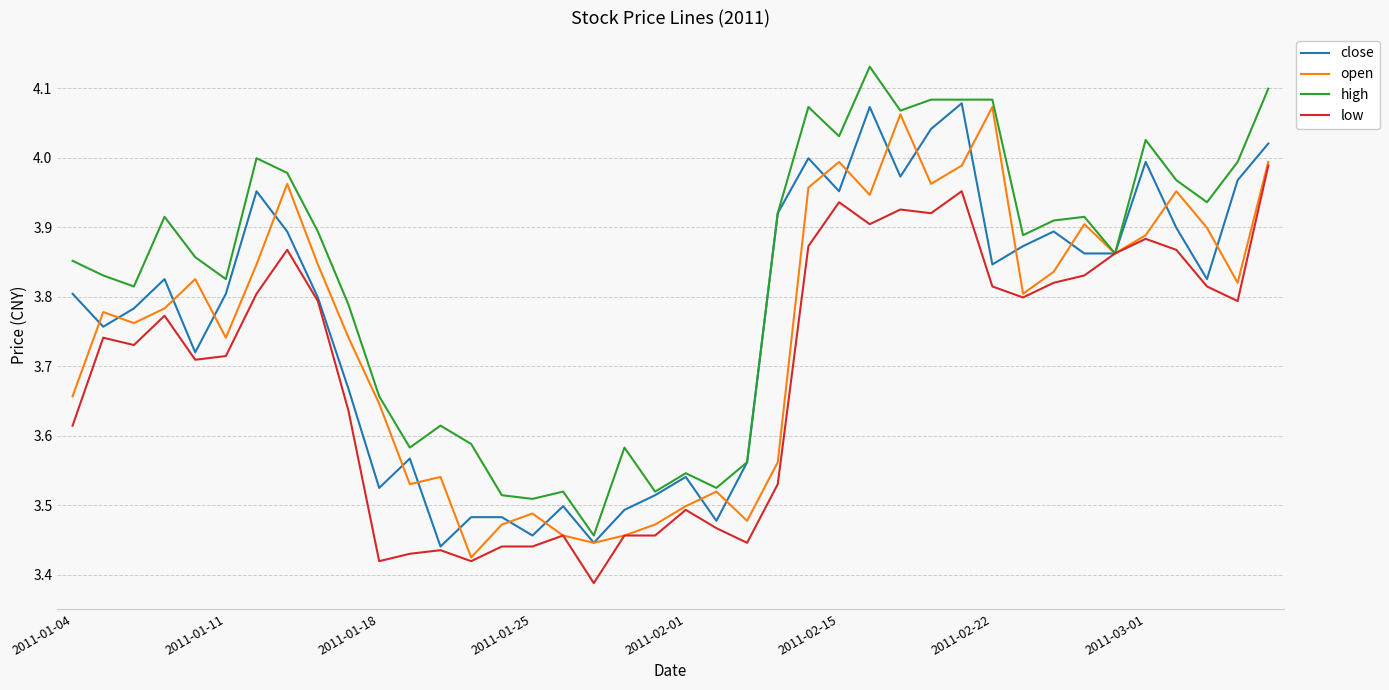

Which series has the largest total across all categories?

high